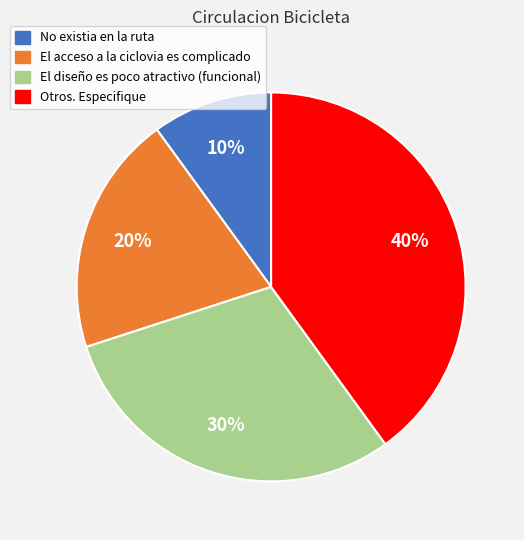

The El diseño es poco atractivo (funcional) slice represents 30% of the pie. True or false?

True